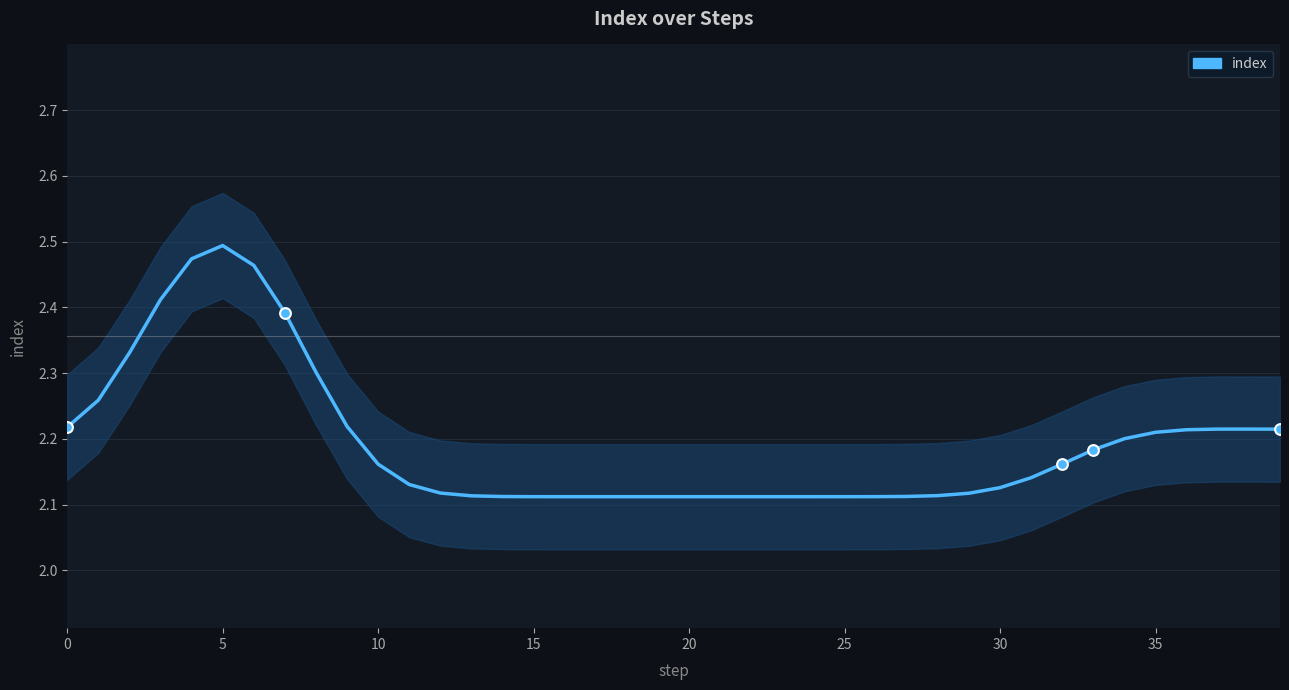

Approximately how many times larger is the value at 21 compared to 14?

1.0